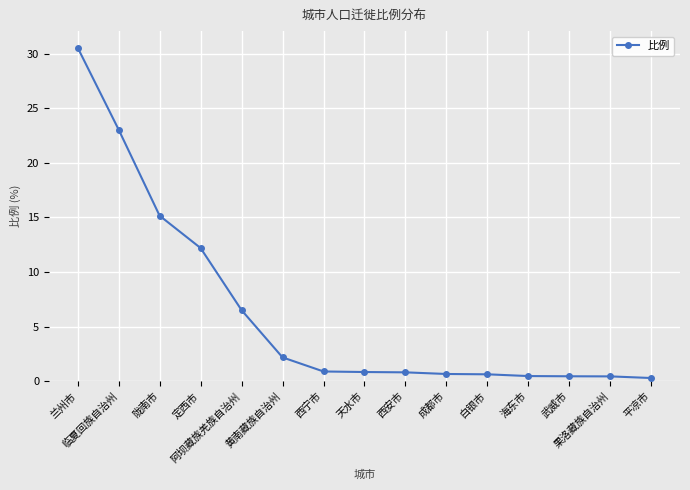

What is the difference between the maximum and minimum values?

30.3